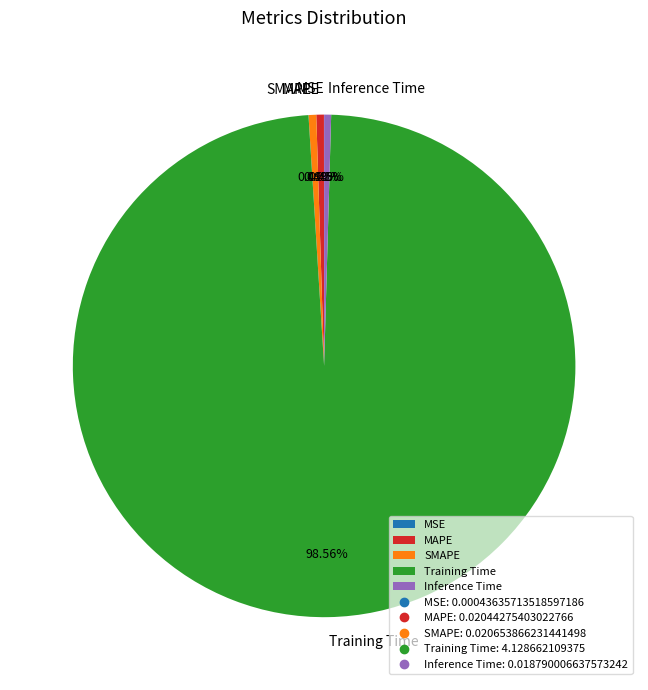

Which has a higher value, MAPE or Training Time?

Training Time